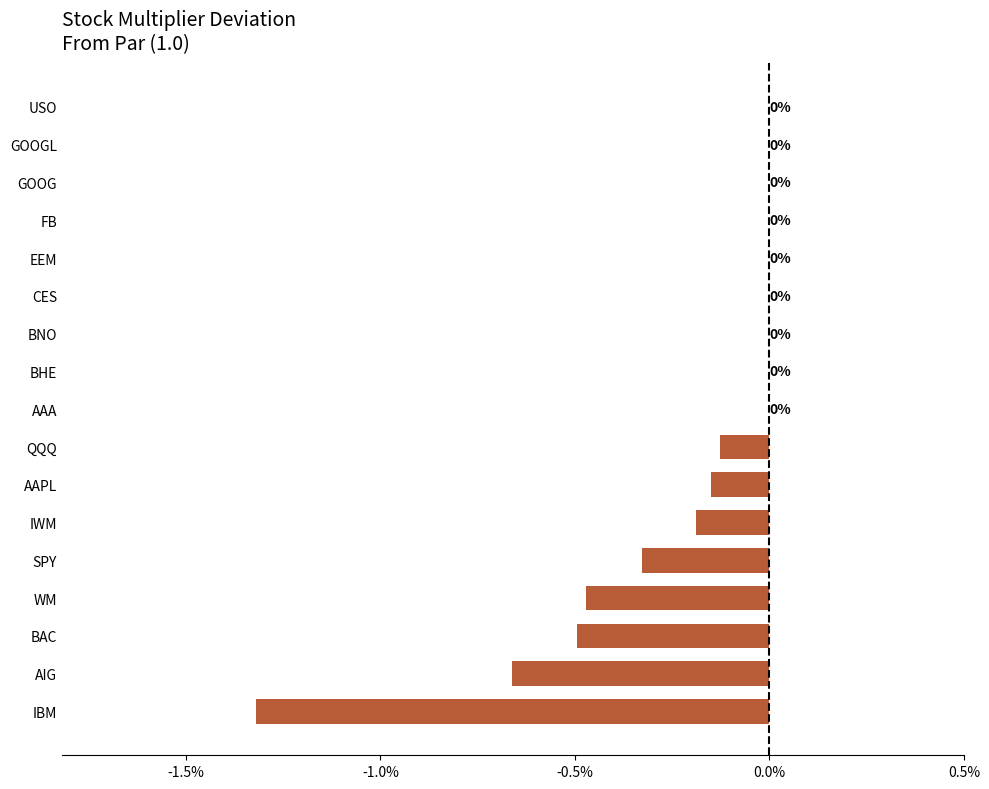

Between AAA and IBM, which is larger?

AAA